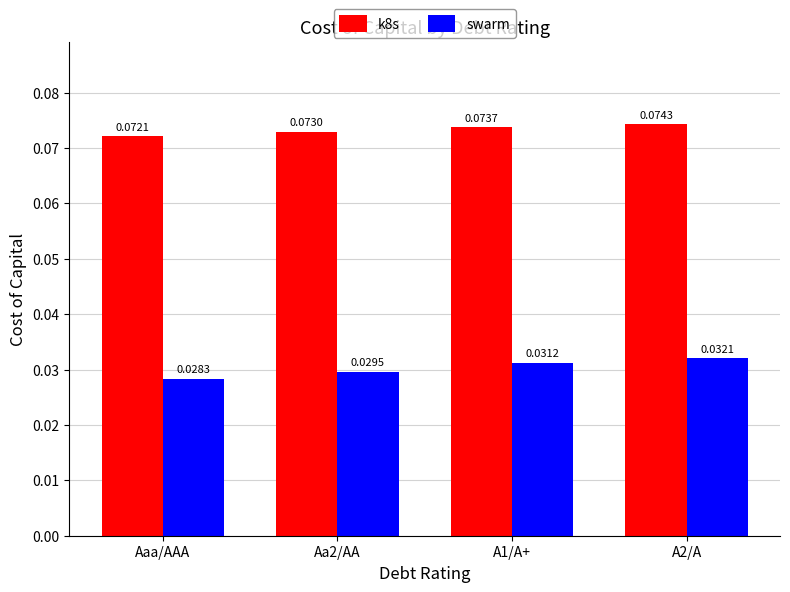

How many bars are there in each group?

2